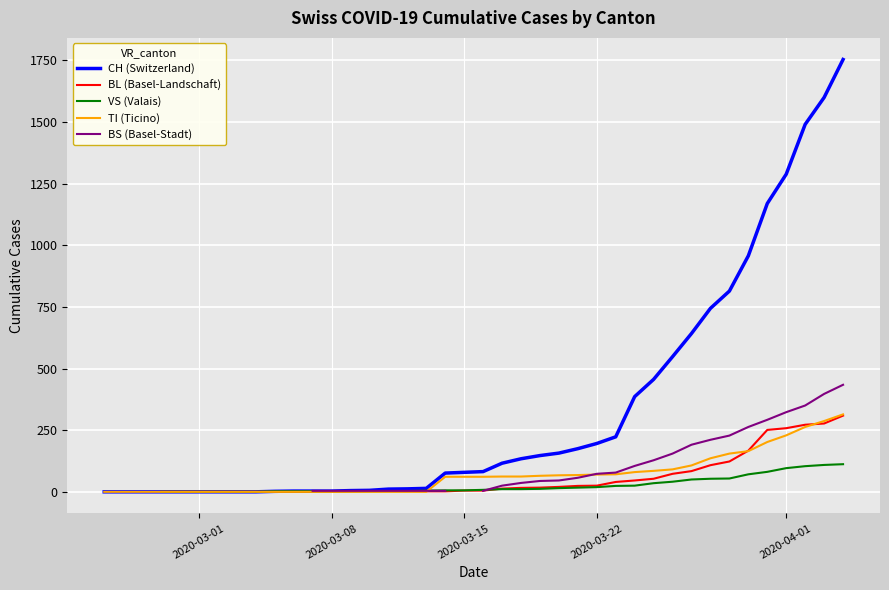

How many series are shown in this chart?

5